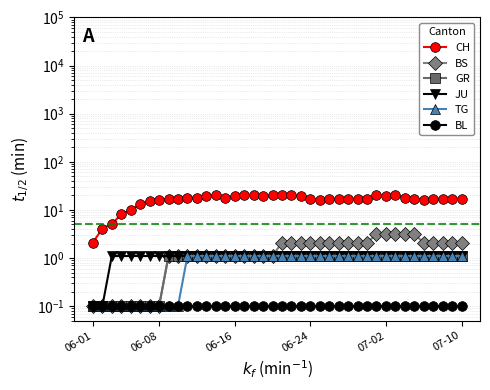

What is the difference between the maximum and minimum values in the JU series?

1.0